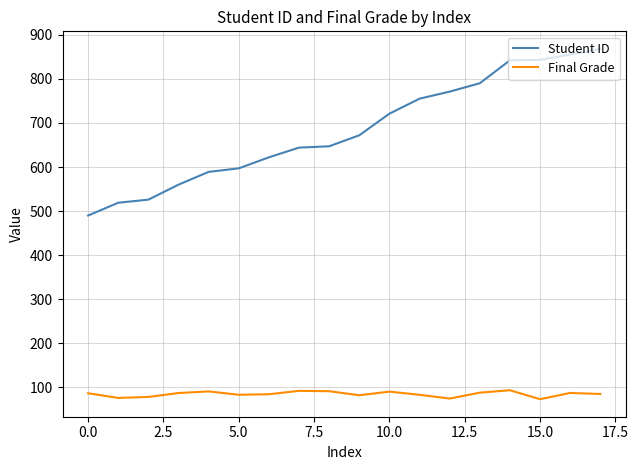

True or false: Final Grade and Student ID cross at least once.

False